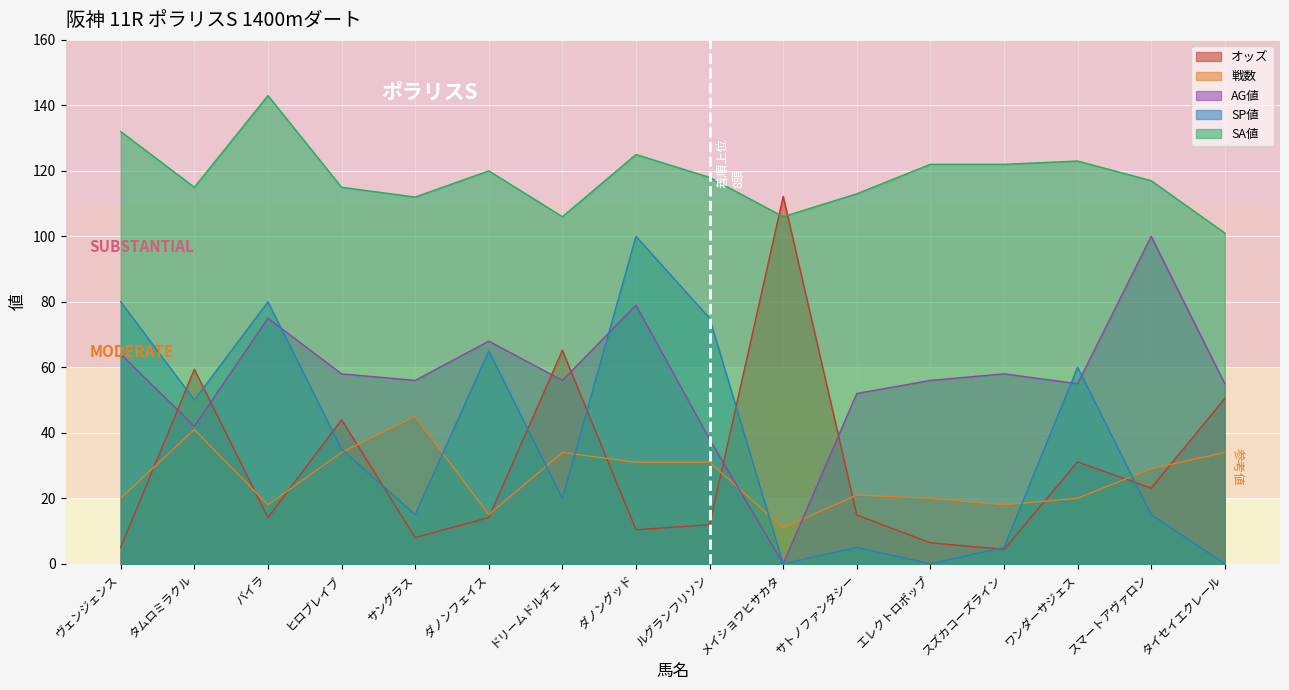

True or false: AG値 and SA値 intersect in this chart.

False